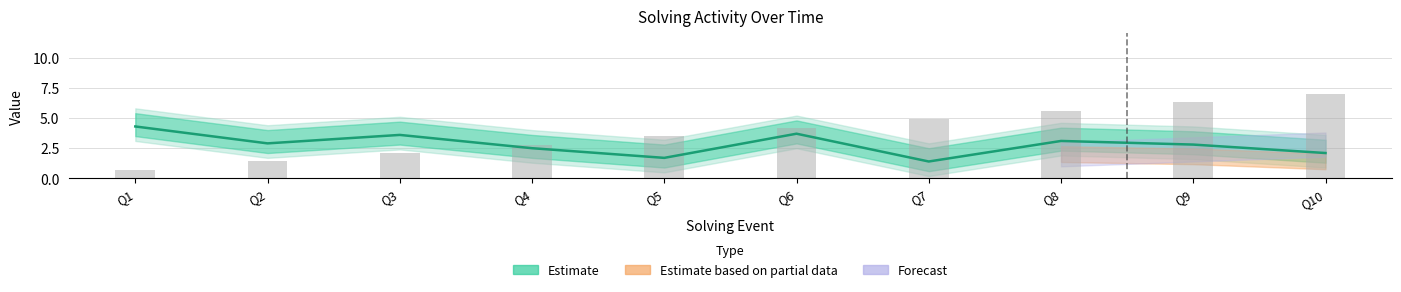

How many values are below 2?

2